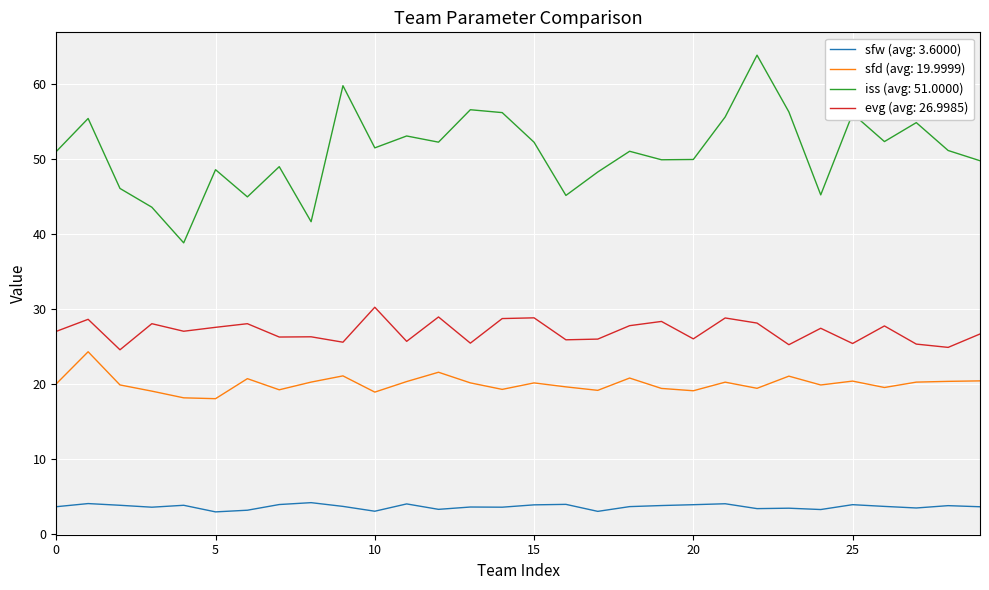

What is the greatest value displayed?

63.9